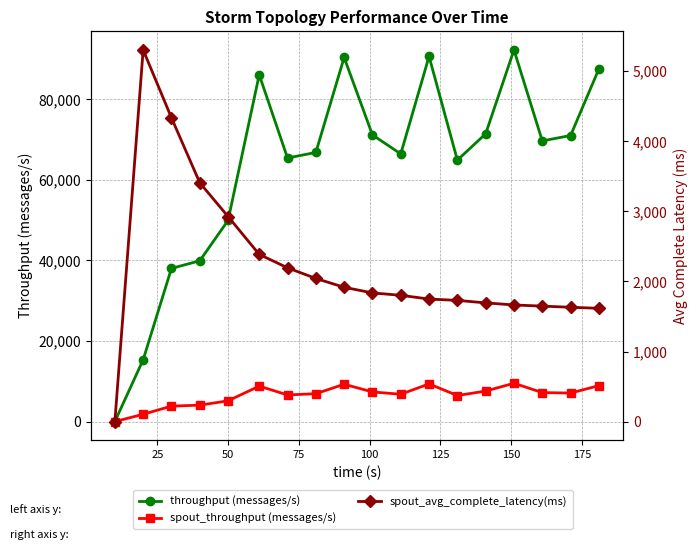

True or false: throughput (messages/s) has more than 1 interior local peaks.

True